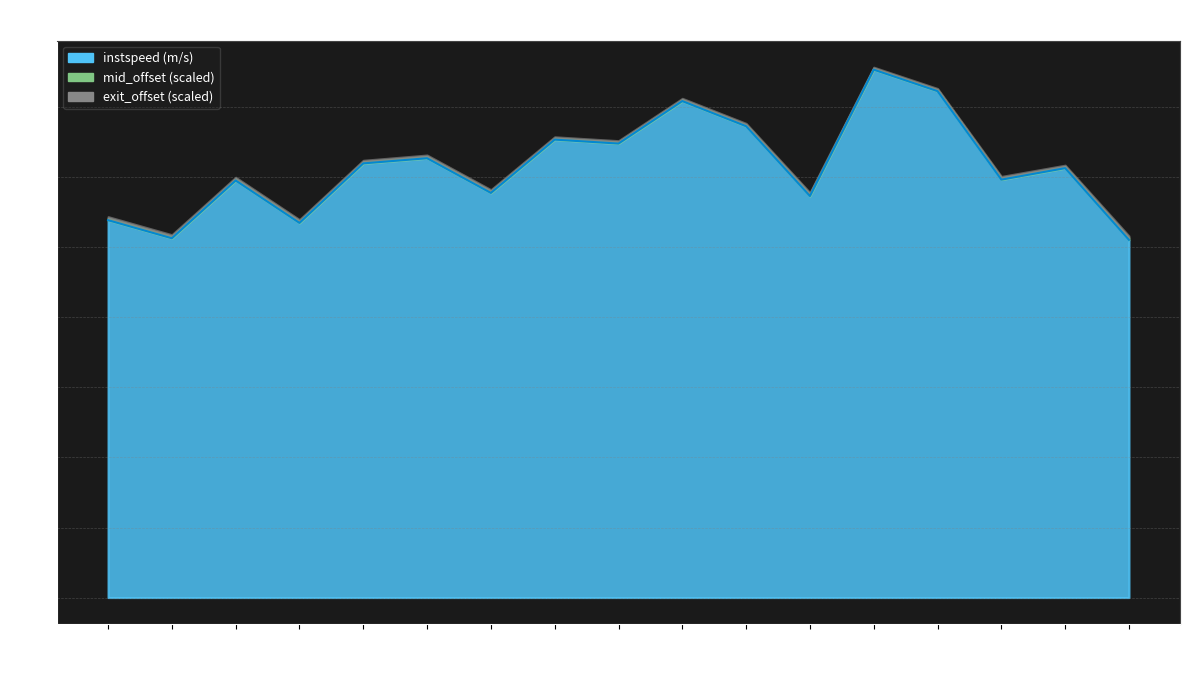

What is the label of the 12th point from the right?

410